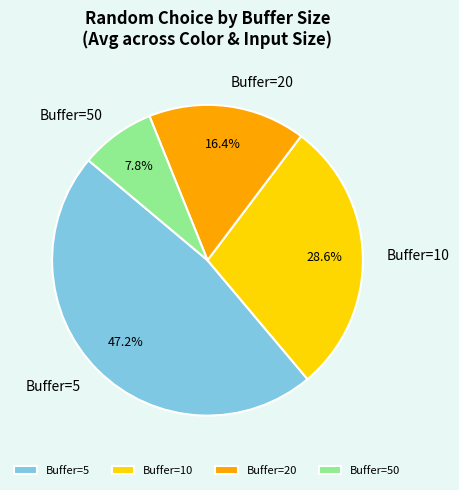

How many slices are in this pie chart?

4